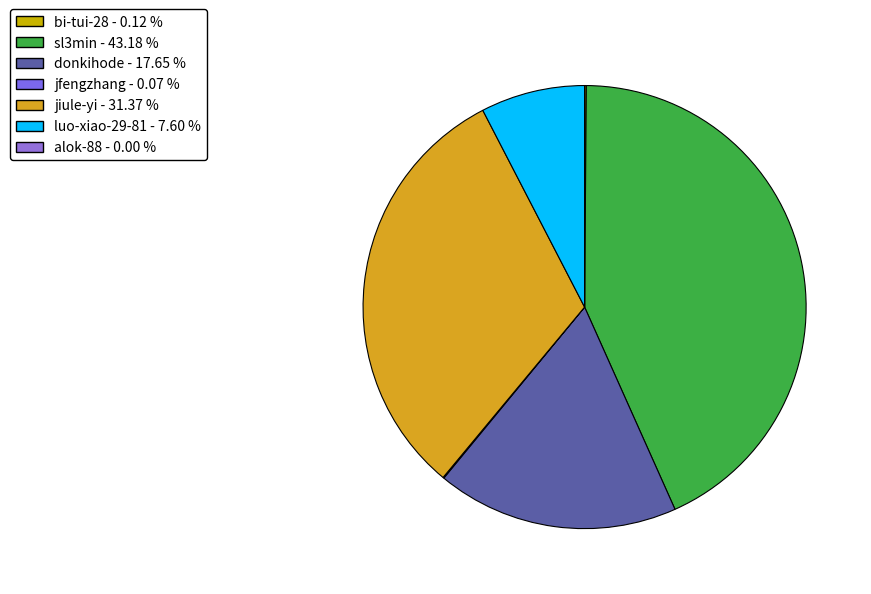

Rank the categories by value from lowest to highest.

alok-88, jfengzhang, bi-tui-28, luo-xiao-29-81, donkihode, jiule-yi, sl3min